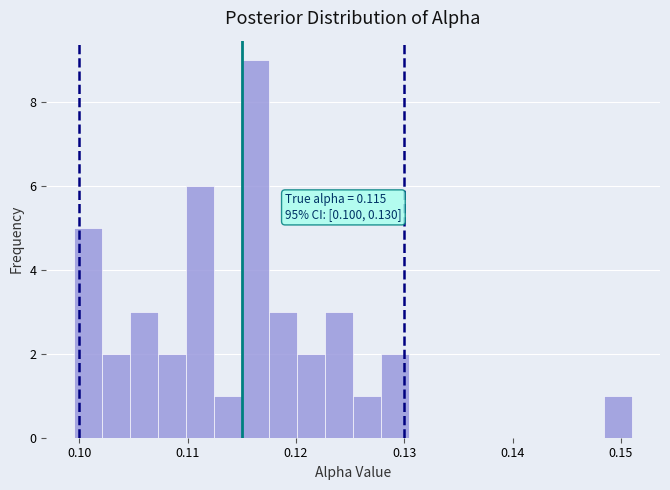

Read against the x-axis, roughly where is the centre of the tallest bar?

0.116